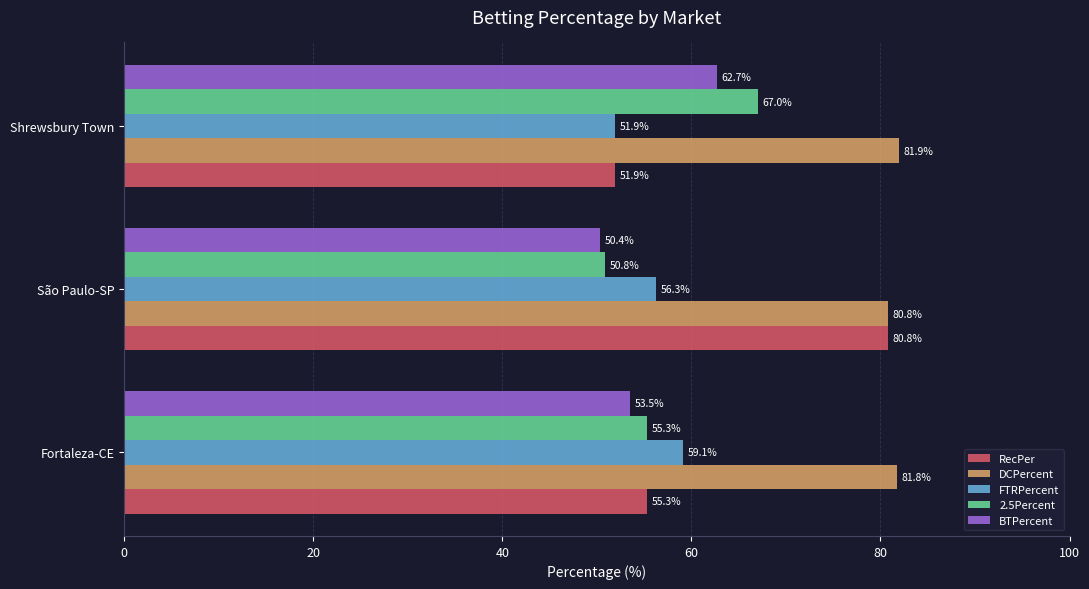

Which category has the lowest value in the FTRPercent series?

Shrewsbury Town